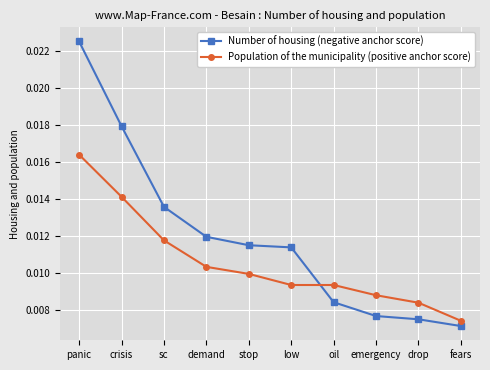

Rank the series by their maximum value, from highest to lowest.

Number of housing (negative anchor score), Population of the municipality (positive anchor score)